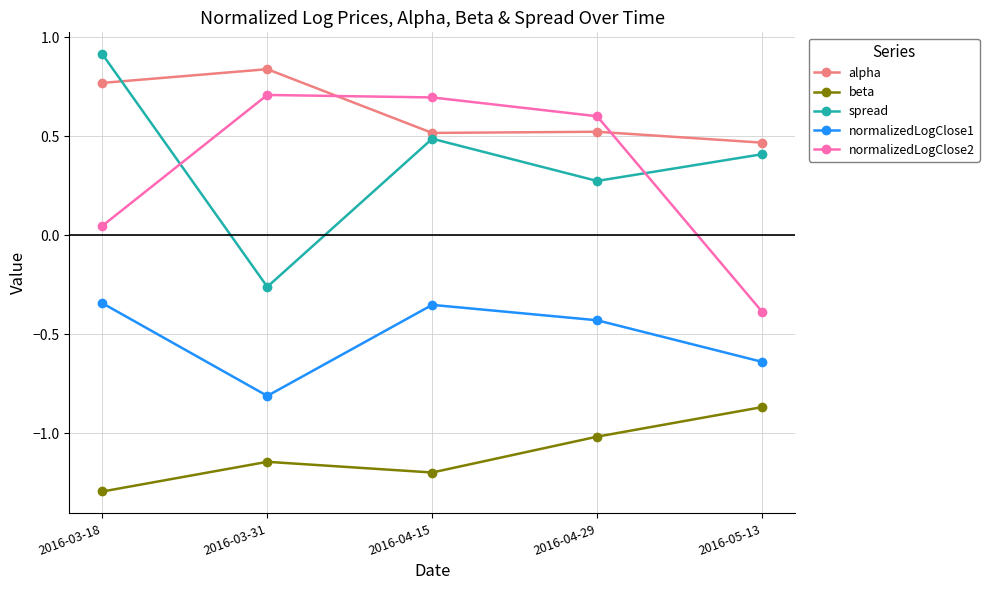

Which series has the largest total across all categories?

alpha